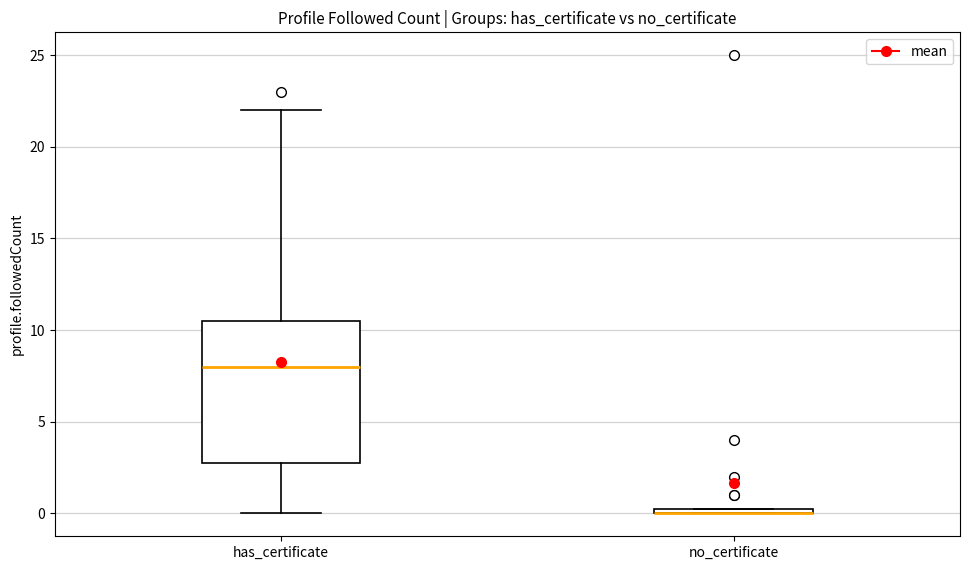

Which box is the tallest, from its lower edge to its upper edge?

has_certificate